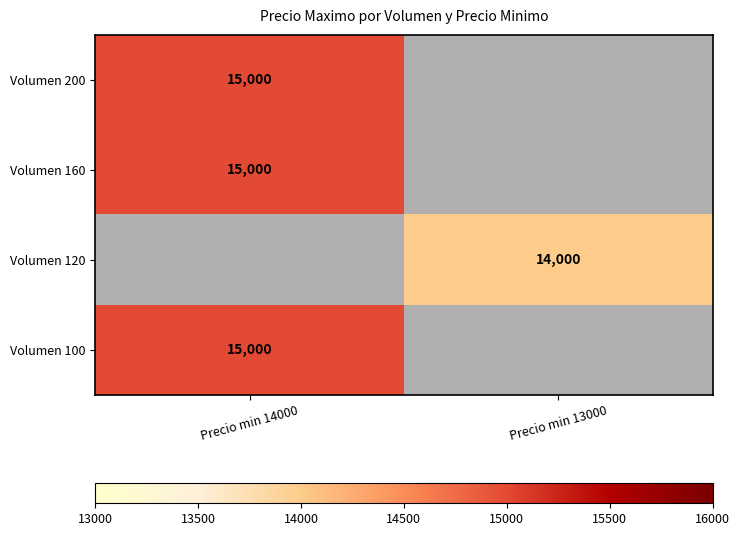

True or false: Volumen 160 has a value of 20674 at Precio min 14000.

False